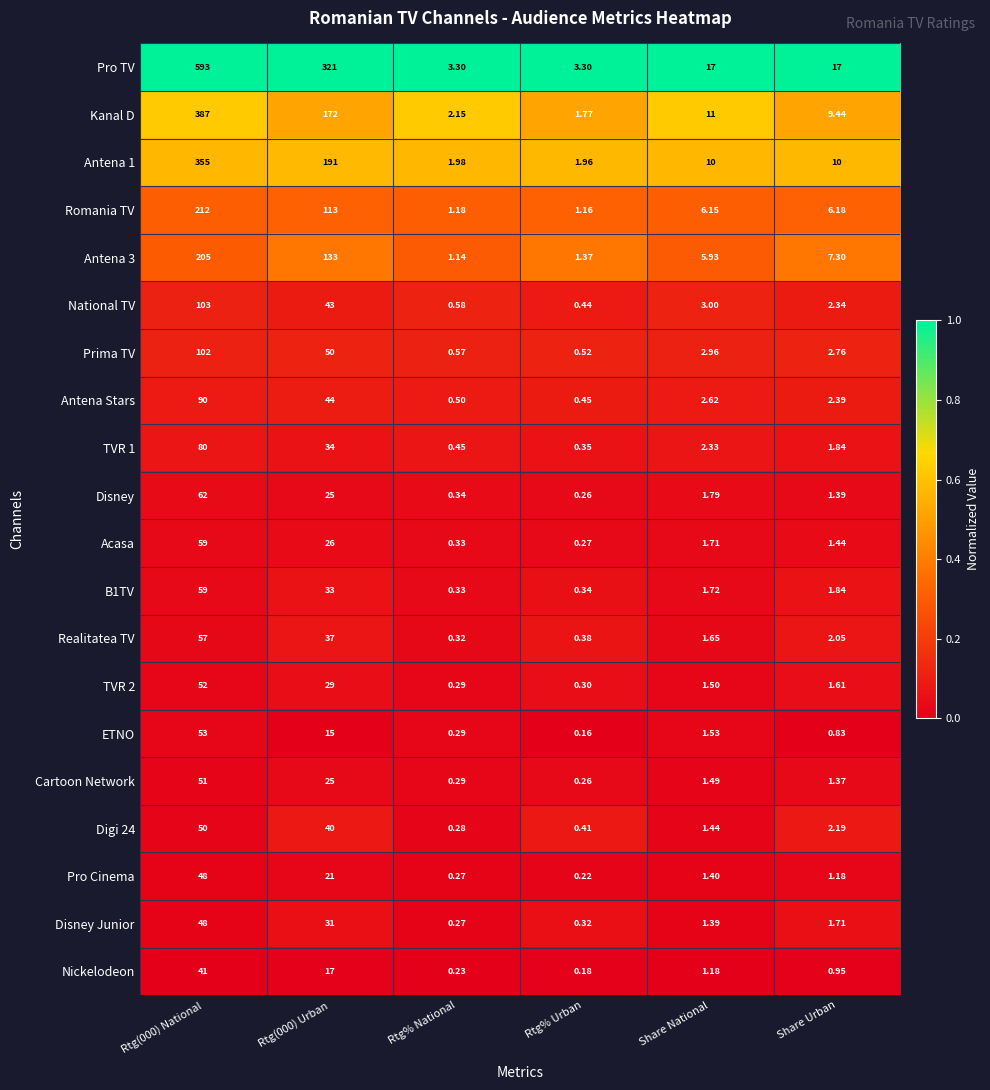

Which series changed the most between Rtg(000) Urban and Share National?

Pro TV